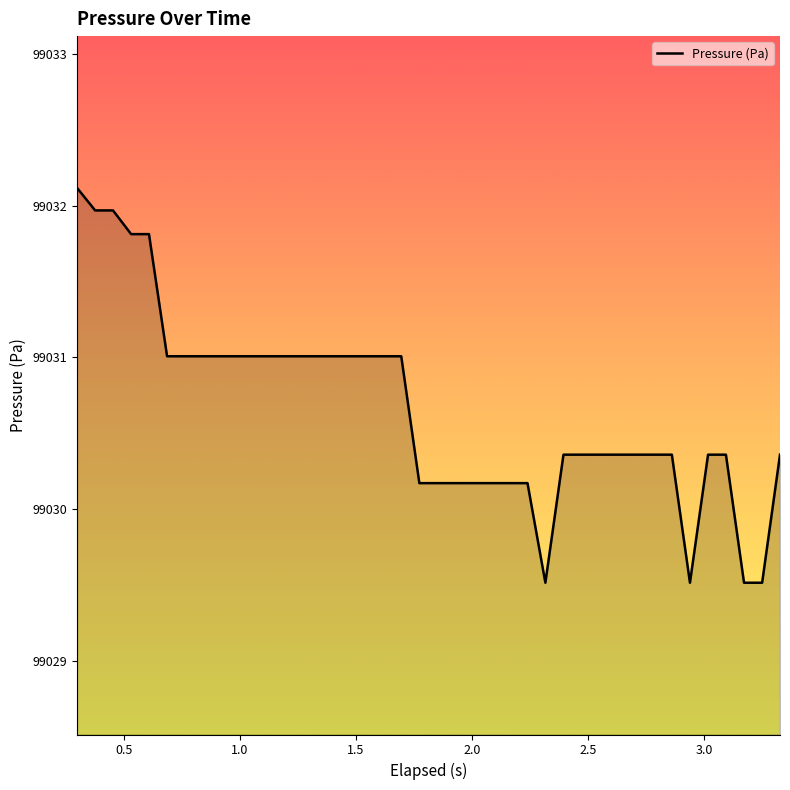

What is the difference between the maximum and minimum values?

2.6